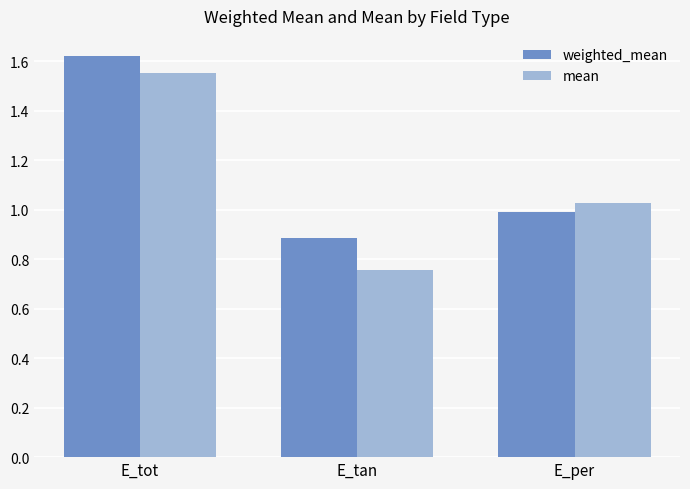

Which label corresponds to the smallest value in the chart?

E_tan